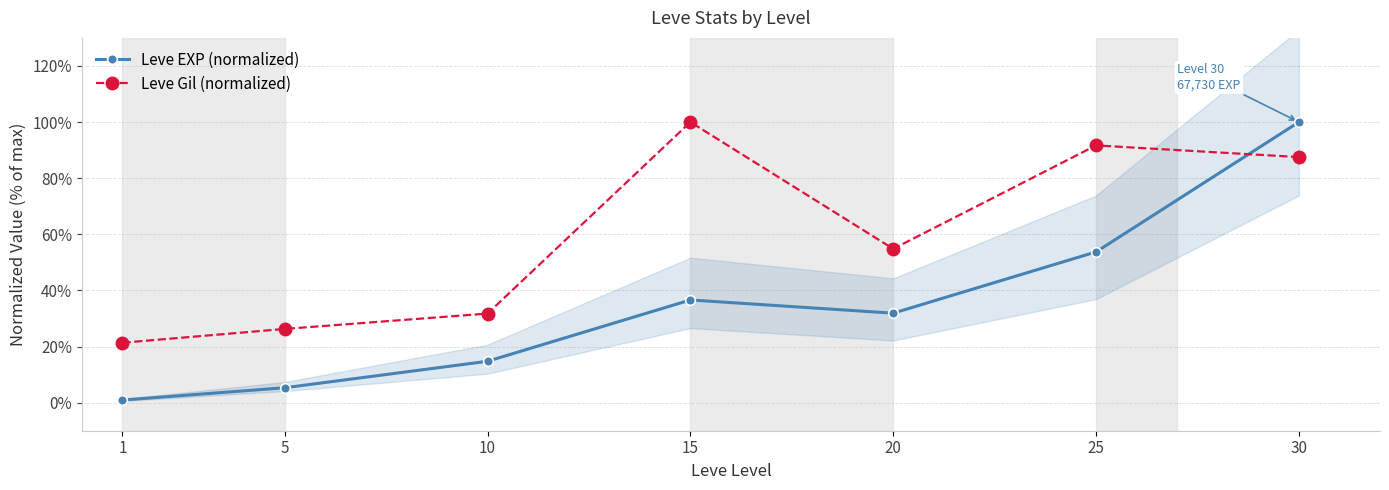

Which has a higher value, 10 or 20?

20